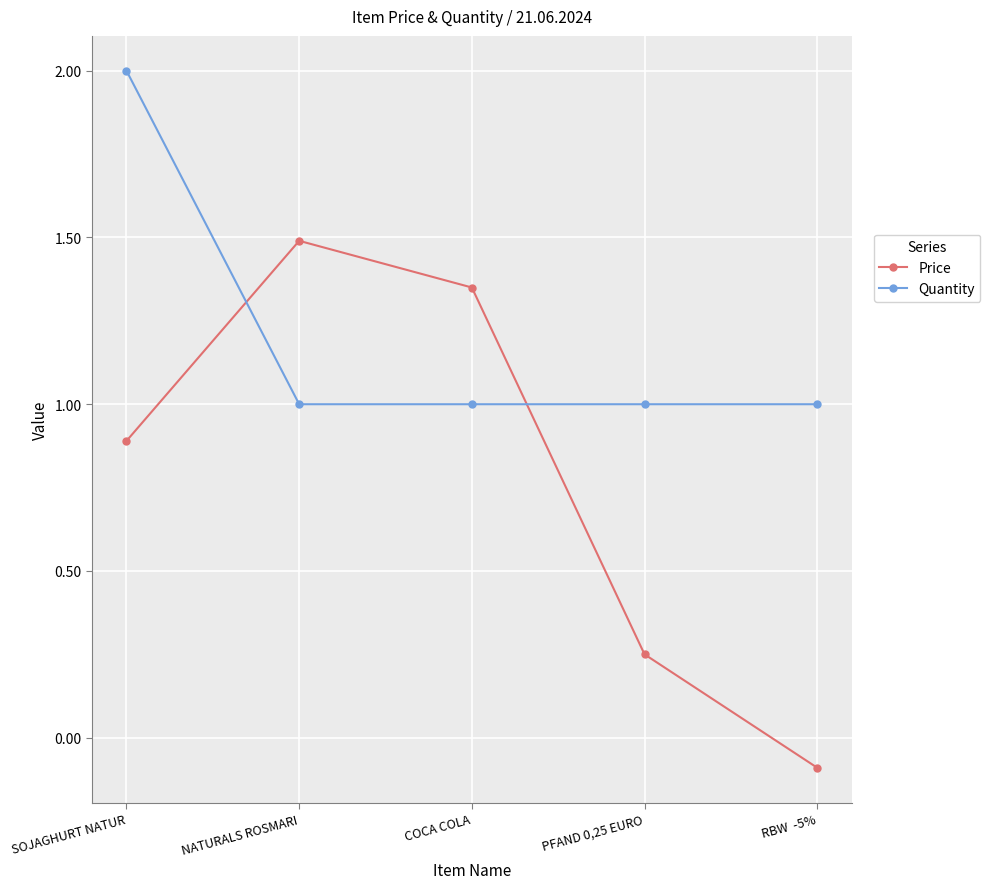

True or false: Quantity and Price intersect in this chart.

True